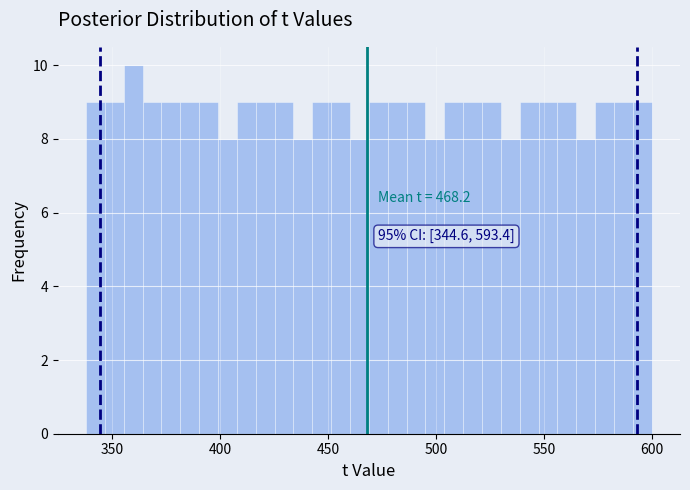

Read against the x-axis, roughly where is the centre of the tallest bar?

360